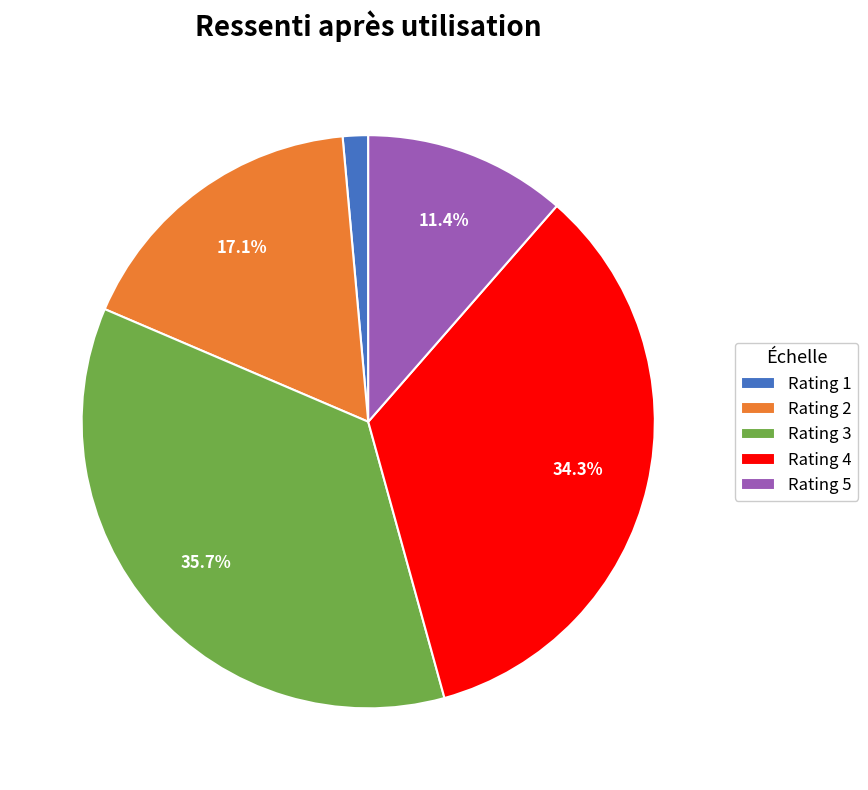

Approximately how many times larger is the value at Rating 2 compared to Rating 4?

0.5